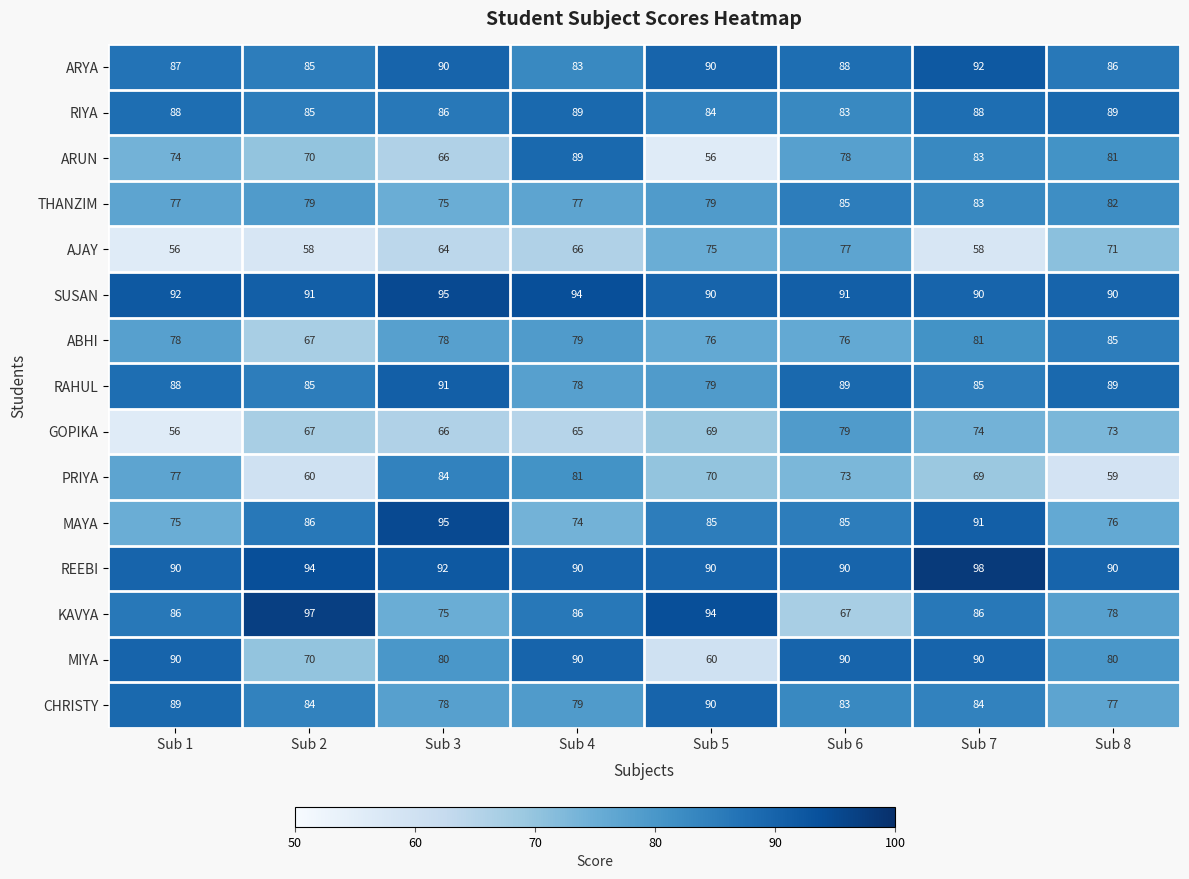

What is the difference between the highest and lowest values at Sub 3?

31